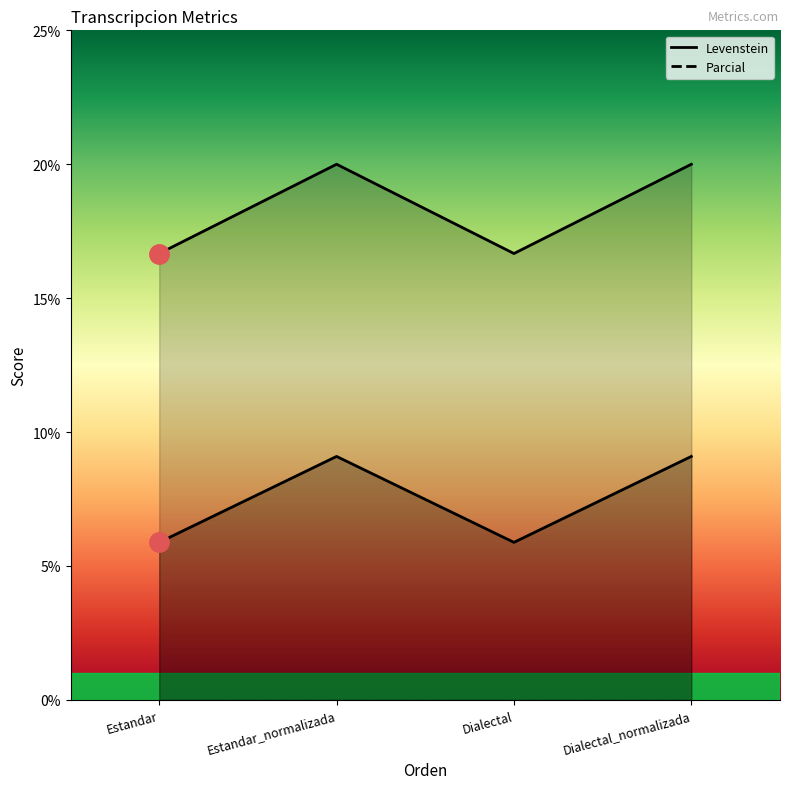

How many data points in Levenstein are above 19?

2